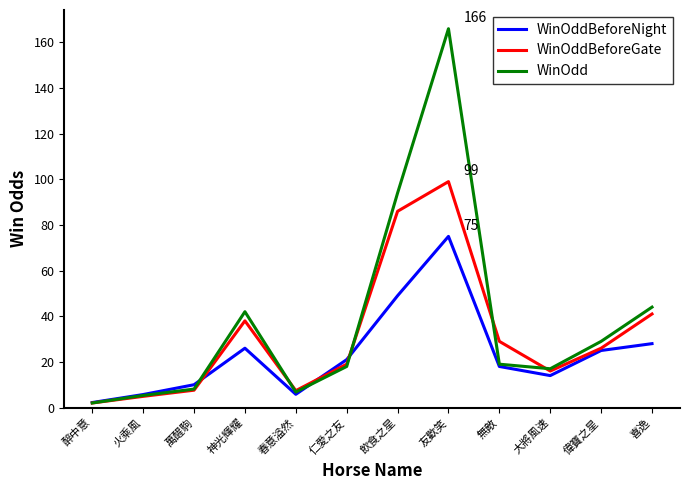

What is the highest value of the WinOdd series?

166.0